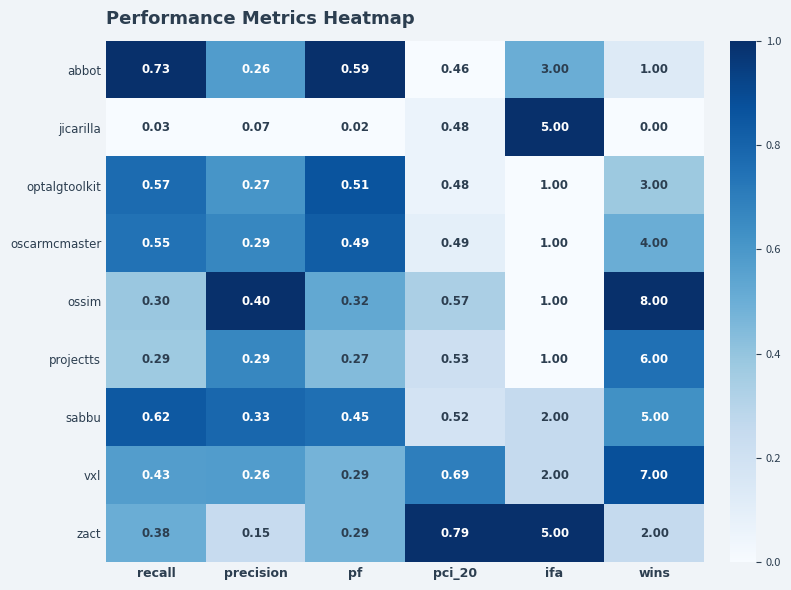

Which label corresponds to the smallest value in the chart?

wins